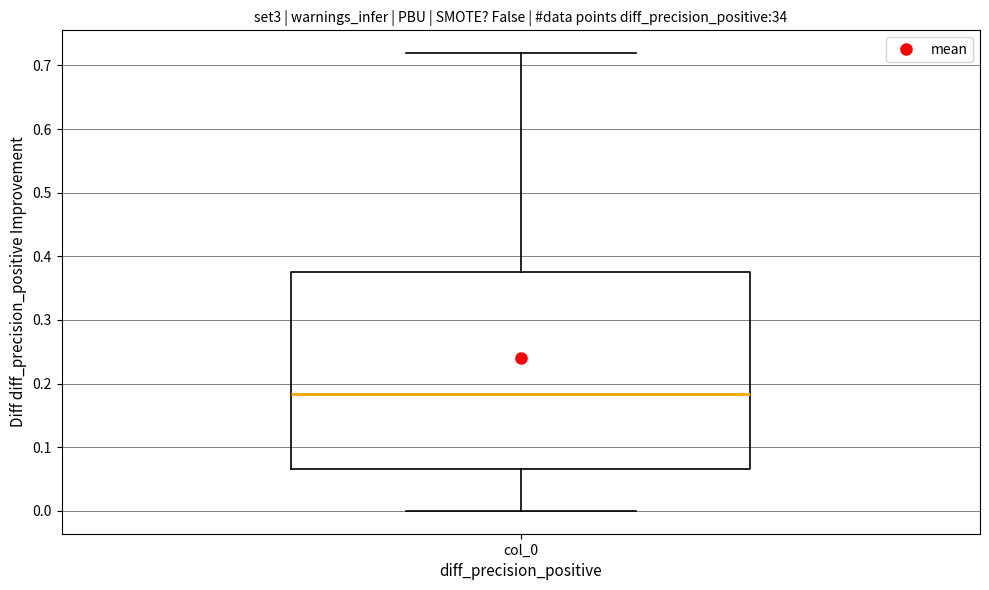

Transcribe this box plot: give where the median line is, the range the box spans, and where the two whiskers end, as read against the y-axis. The values are not printed on the chart, so give them approximately, as read against the axis.

median 0.18, box 0.07 to 0.38, whiskers 0.00 to 0.72